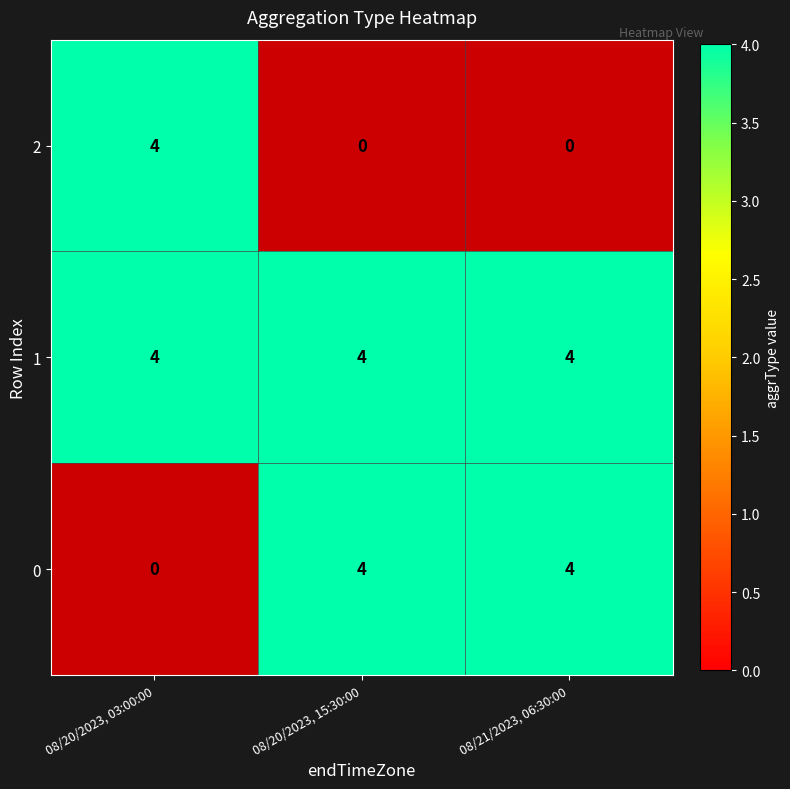

At which label does 0 reach its minimum?

08/20/2023, 03:00:00